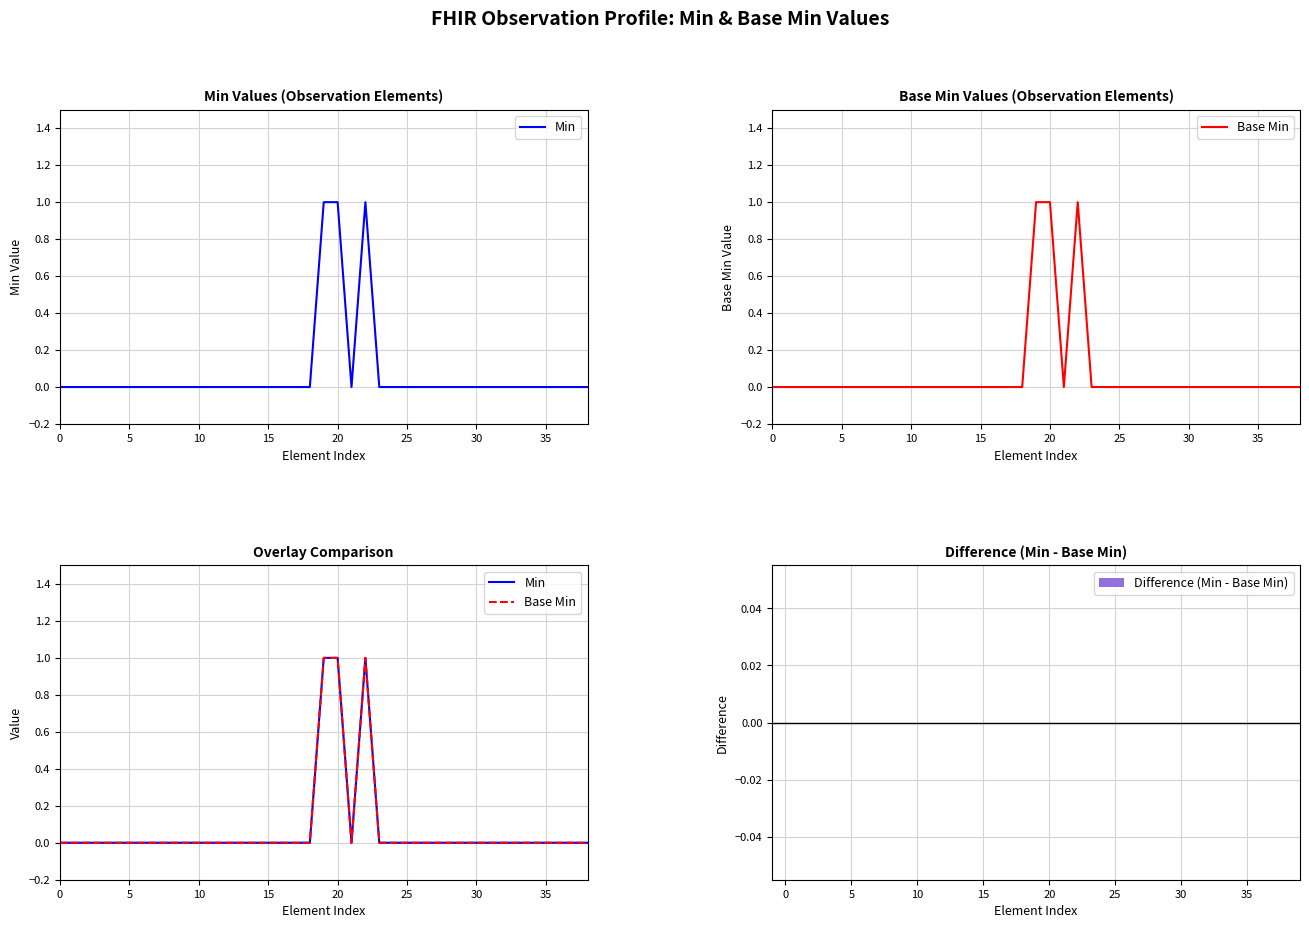

Which has a higher value, 14 or 36?

14